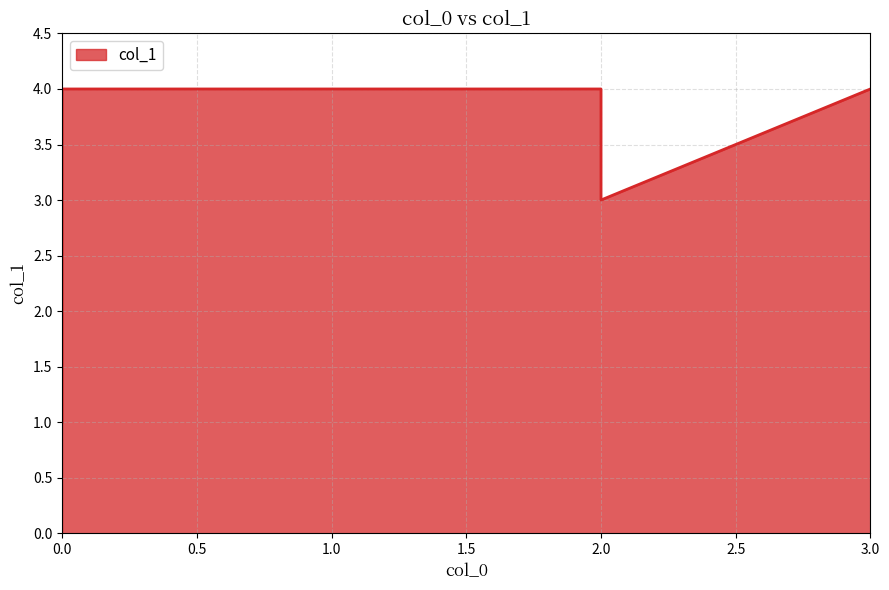

Approximately how many times larger is the value at 2 compared to 1?

0.8